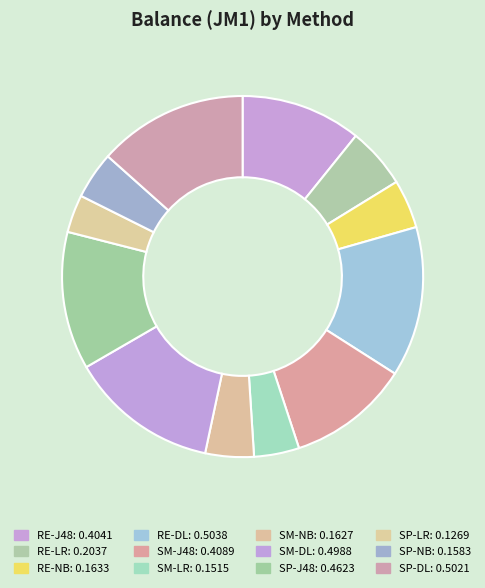

Rank the categories by value from highest to lowest.

RE-DL, SP-DL, SM-DL, SP-J48, SM-J48, RE-J48, RE-LR, RE-NB, SM-NB, SP-NB, SM-LR, SP-LR